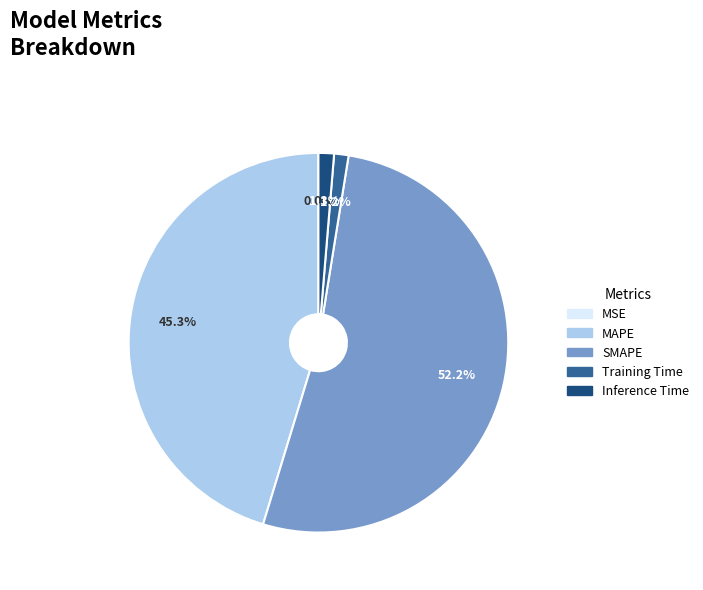

Which slice represents more than half of the pie?

SMAPE